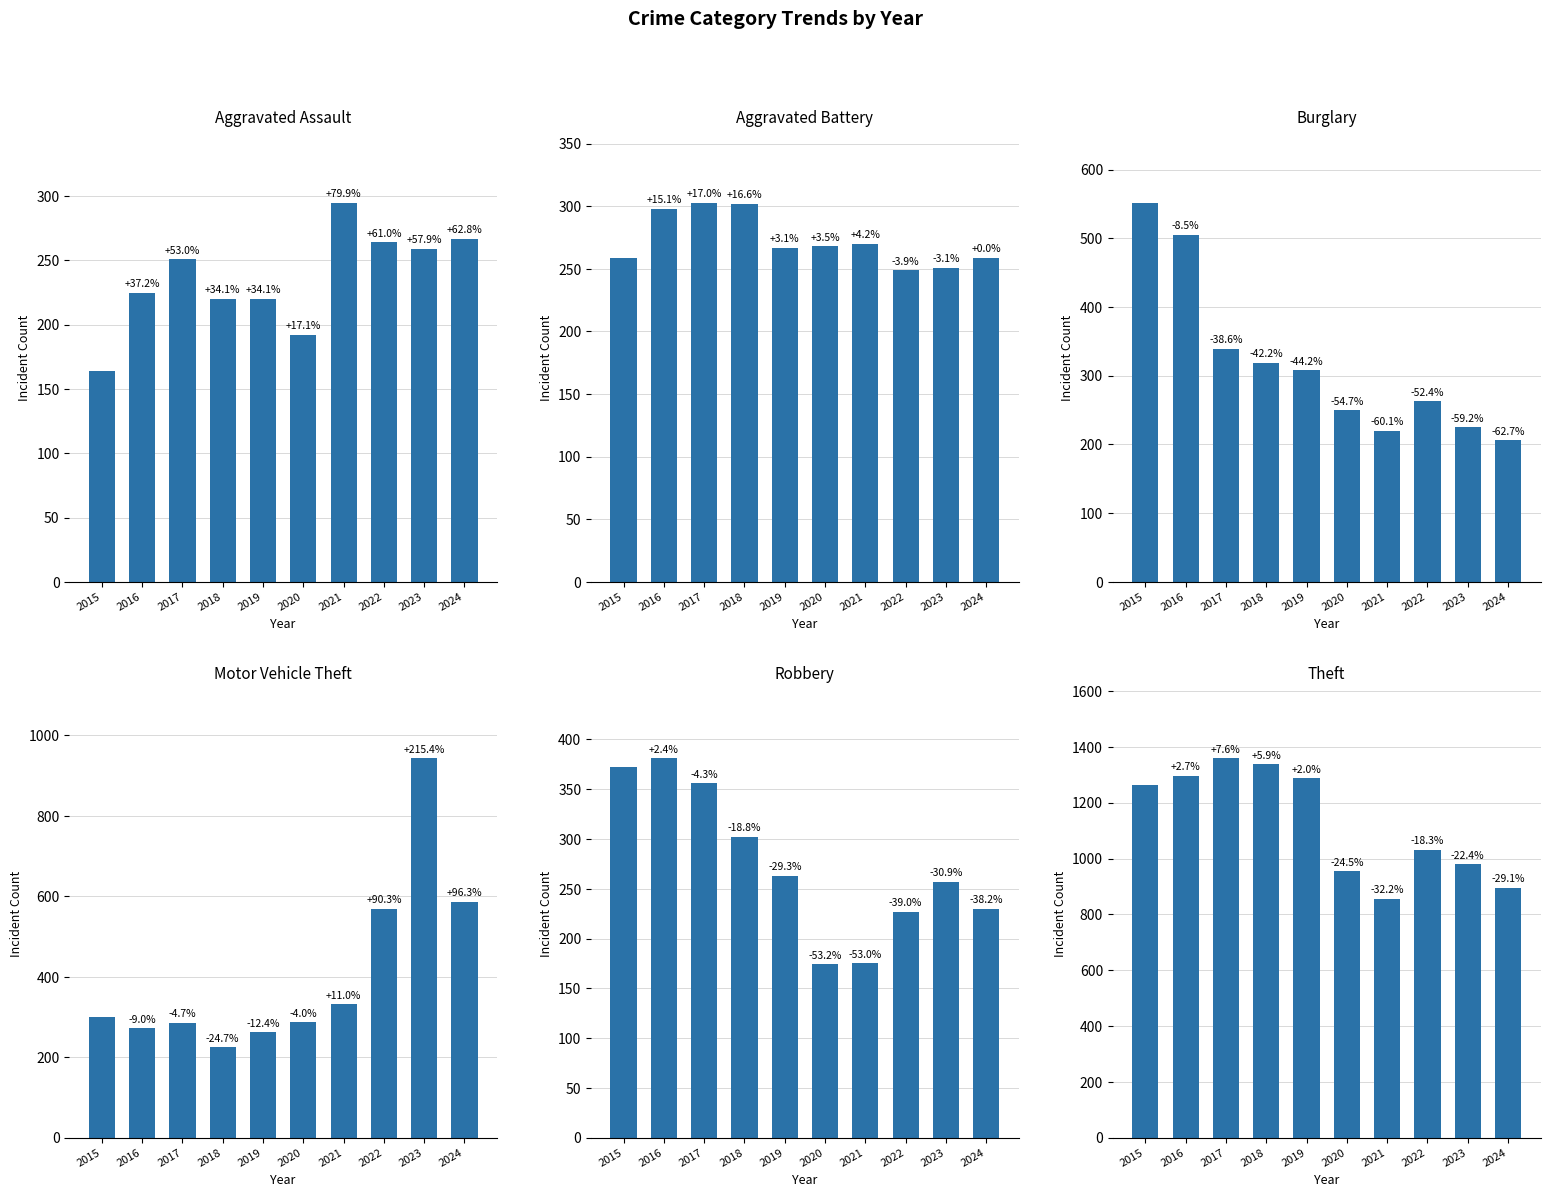

What are all the series names shown in the legend?

Aggravated Assault, Aggravated Battery, Burglary, Motor Vehicle Theft, Robbery, Theft